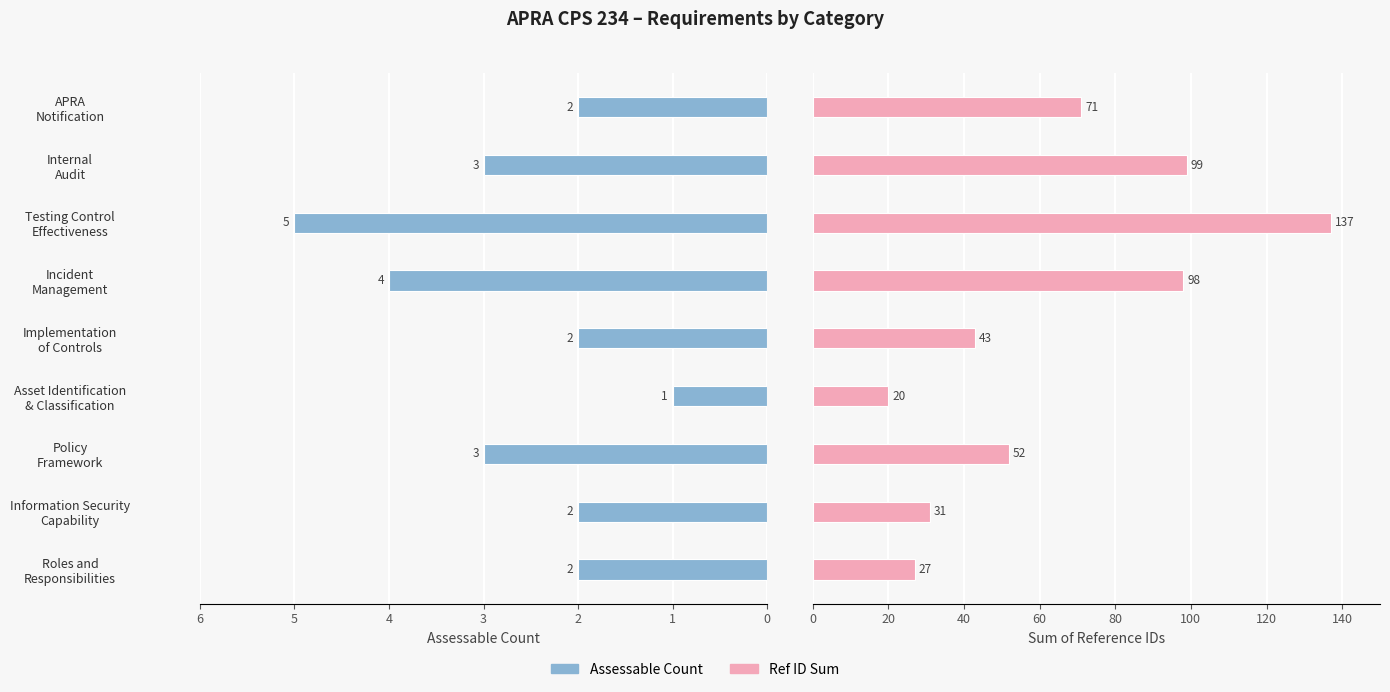

Rank the series at Testing Control Effectiveness from highest to lowest value.

Ref ID Sum, Assessable Count